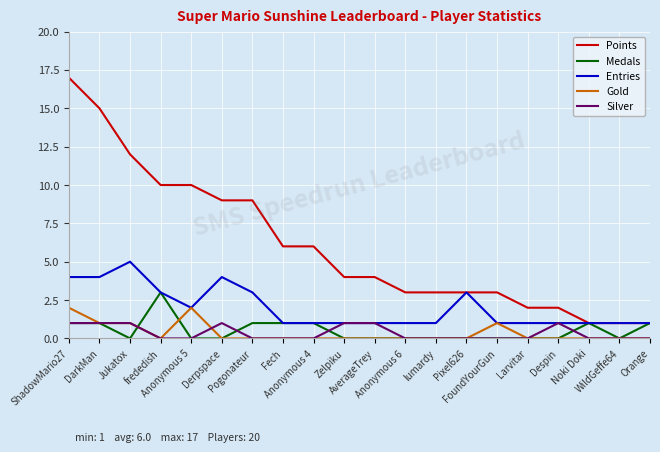

What is the total value across all series at DarkMan?

22